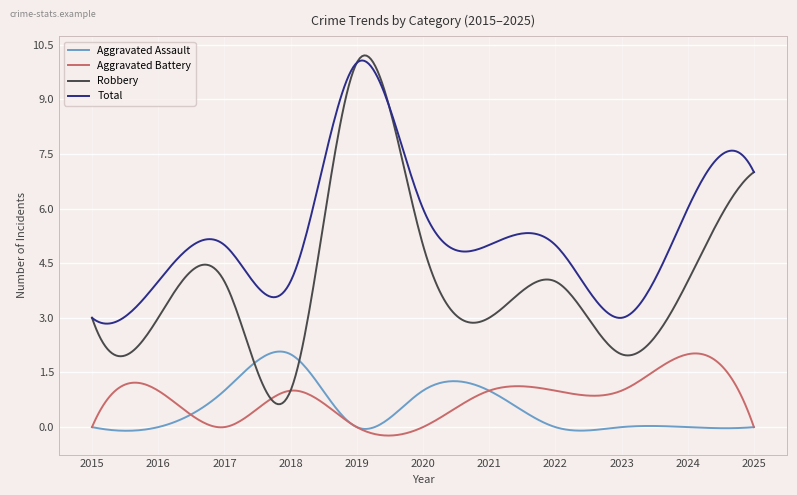

Which series has the largest total across all categories?

Total